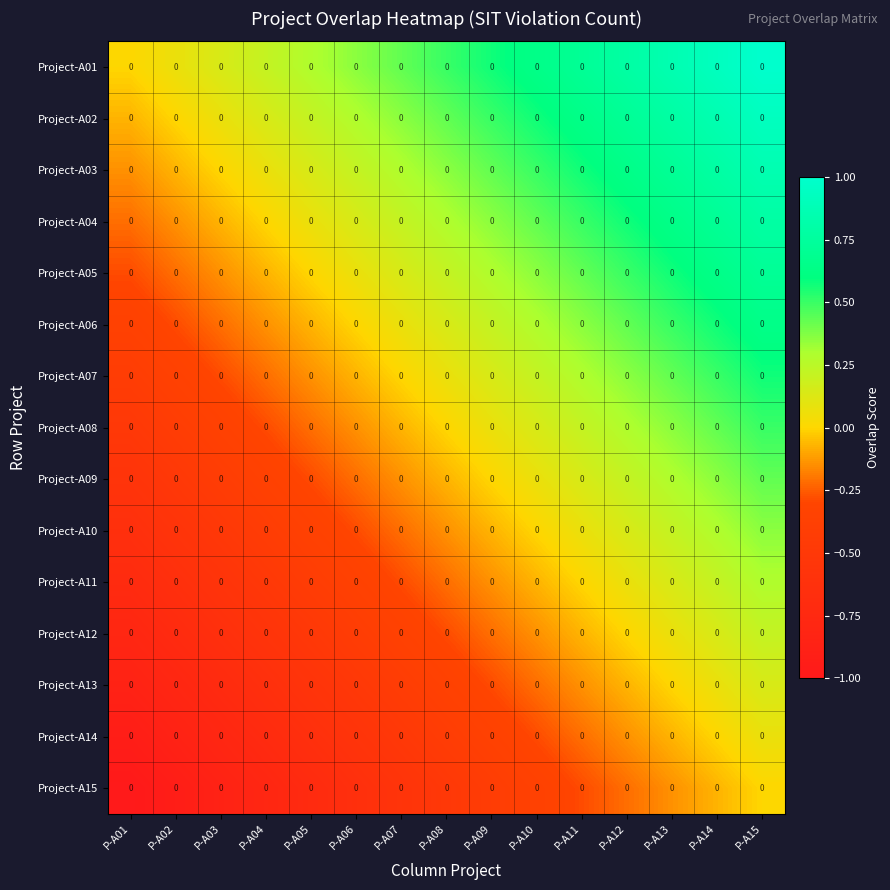

True or false: Project-A14 has a value of -0.4 at P-A08.

True